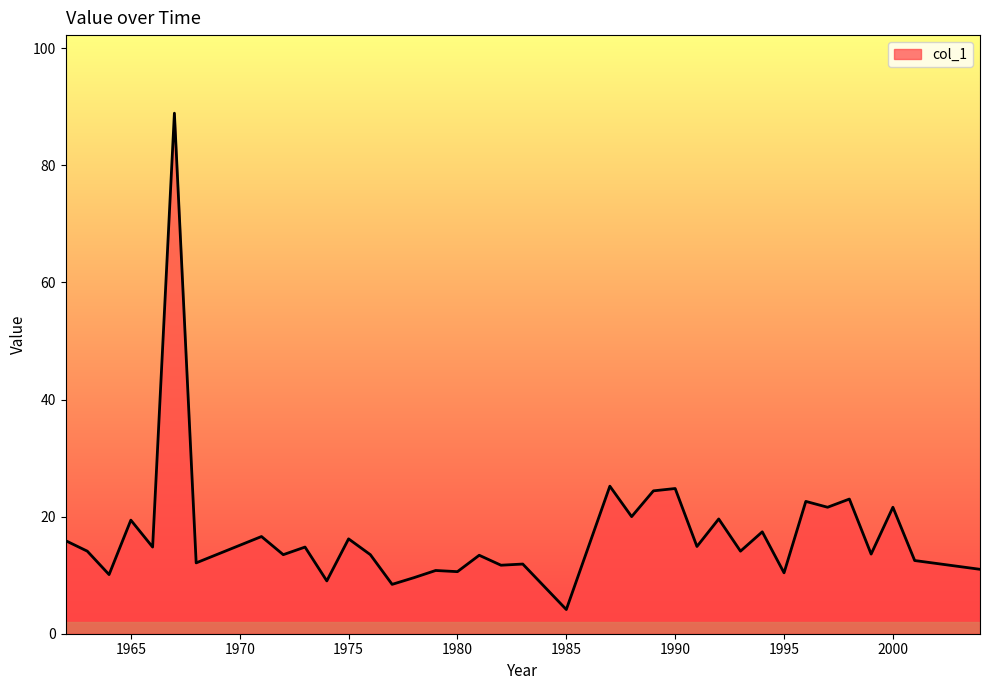

What is the difference between the maximum and minimum values?

84.8